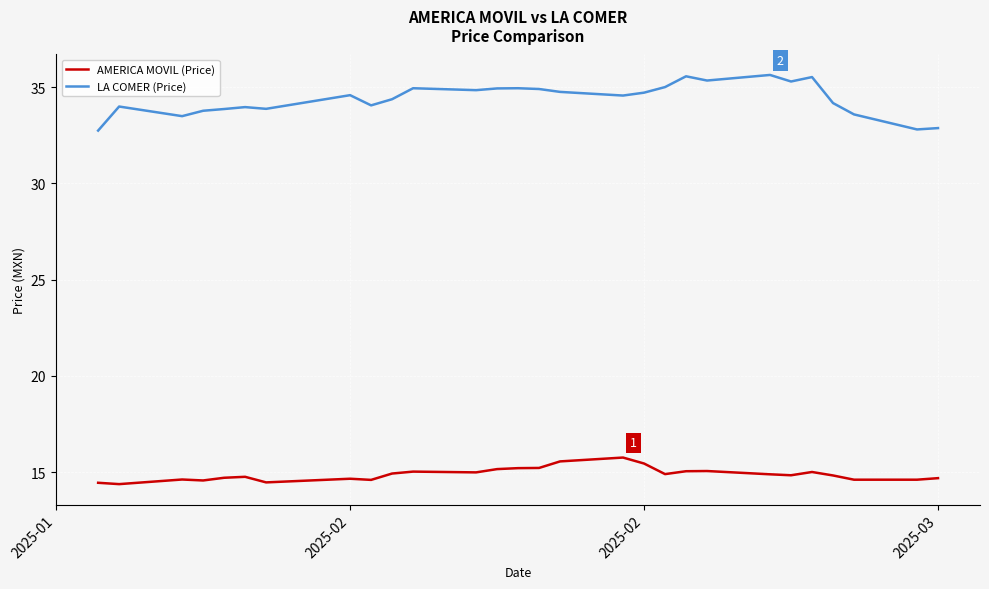

List the series in order of their overall mean, highest first.

LA COMER (Price), AMERICA MOVIL (Price)